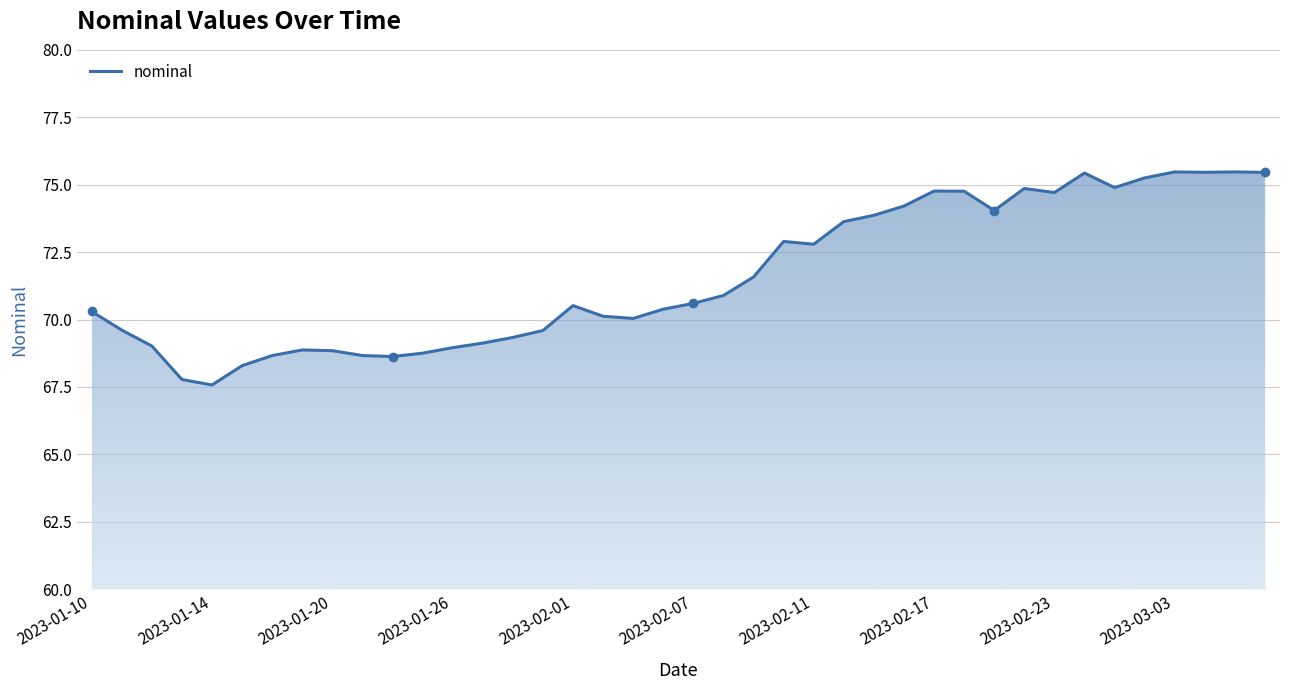

What is the maximum value shown in the chart?

75.5